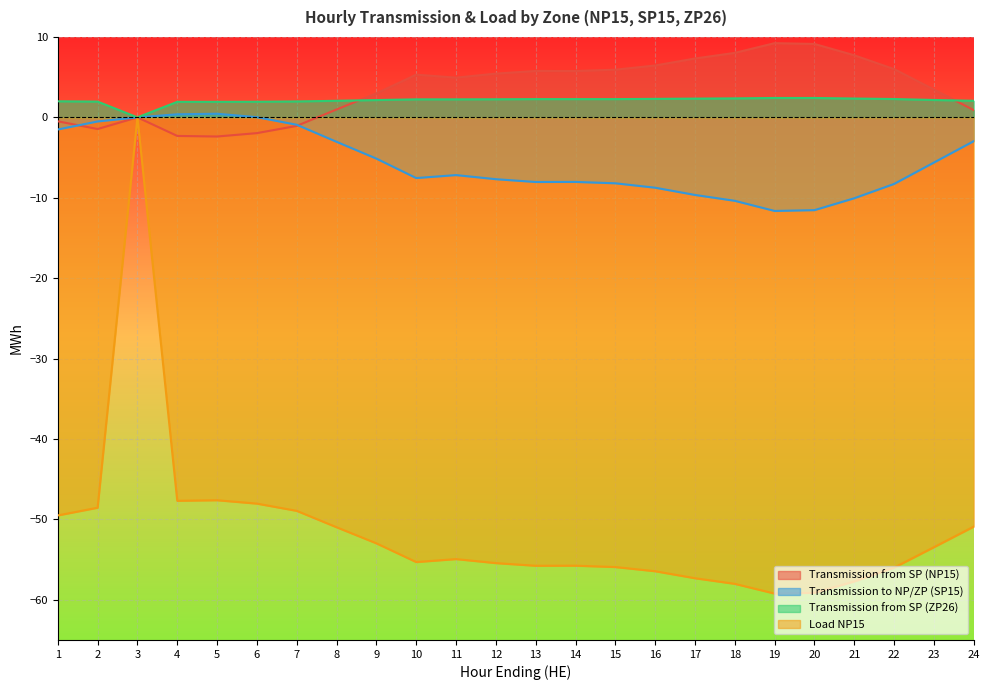

The value of Transmission from SP (NP15) at 1 is -0.8. True or false?

False